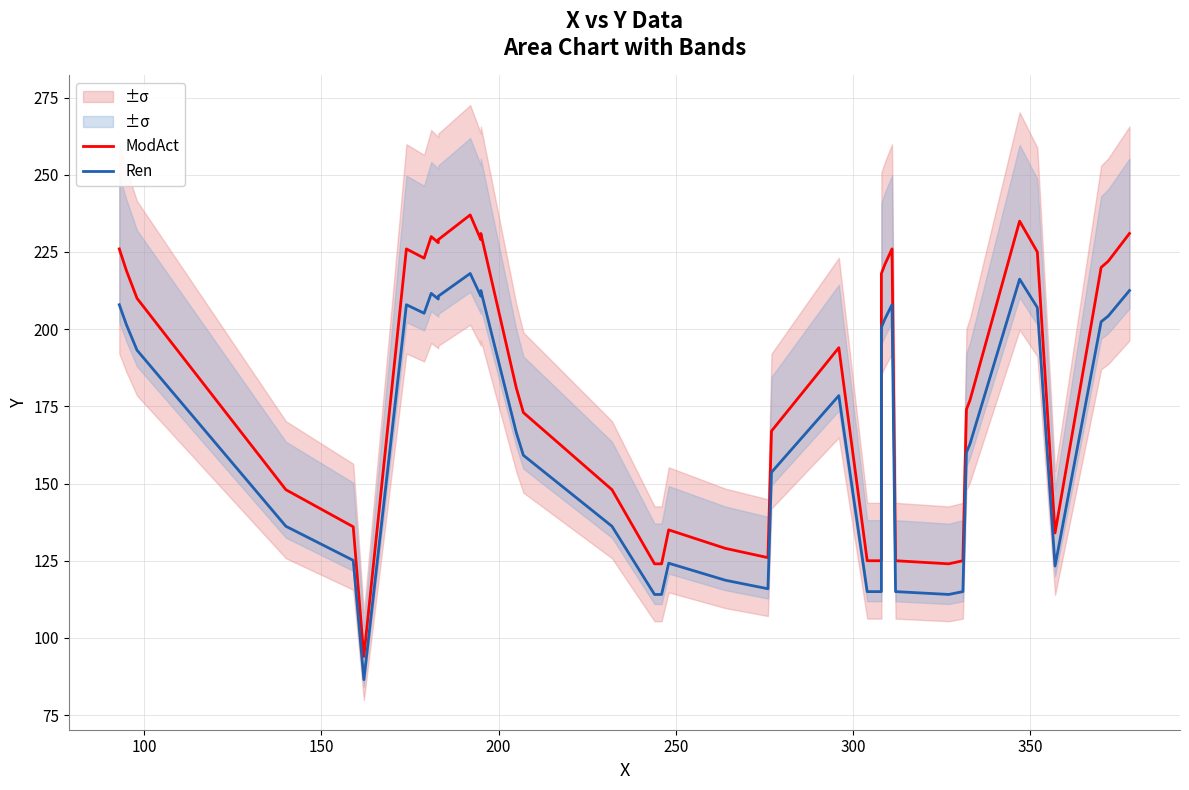

Which series has the largest range (max minus min)?

ModAct